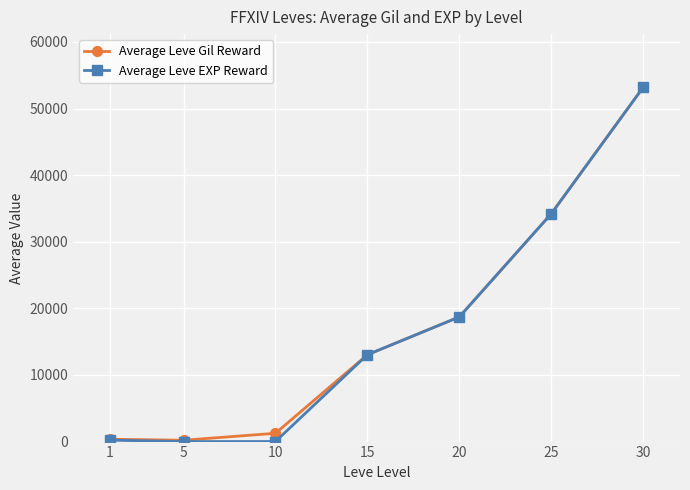

What are all the series names shown in the legend?

Average Leve Gil Reward, Average Leve EXP Reward